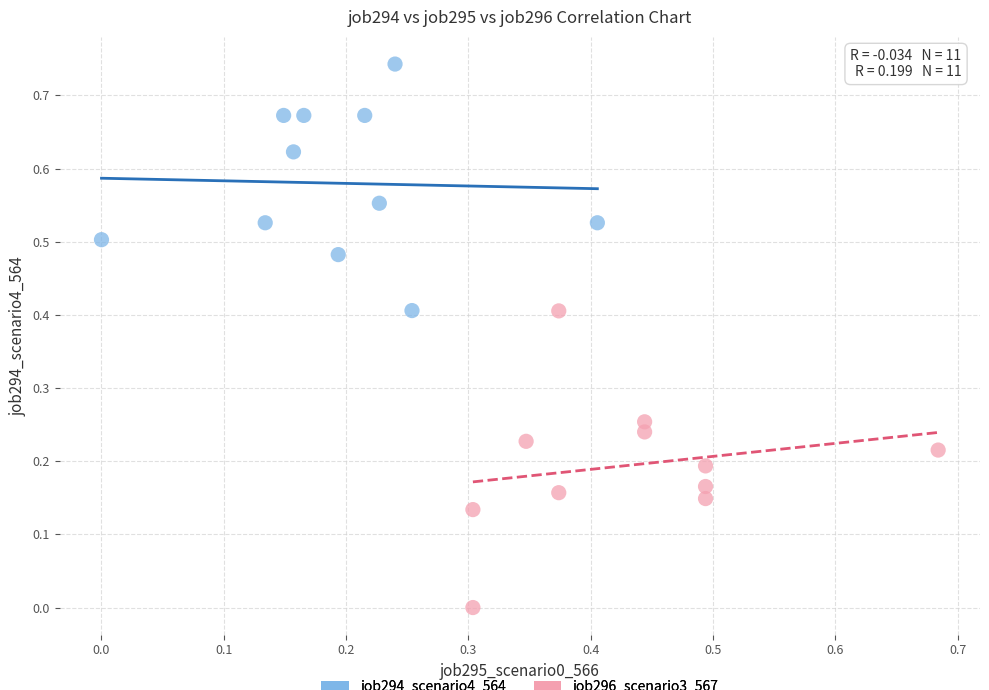

Which series contains the lowest Y value?

job296_scenario3_567